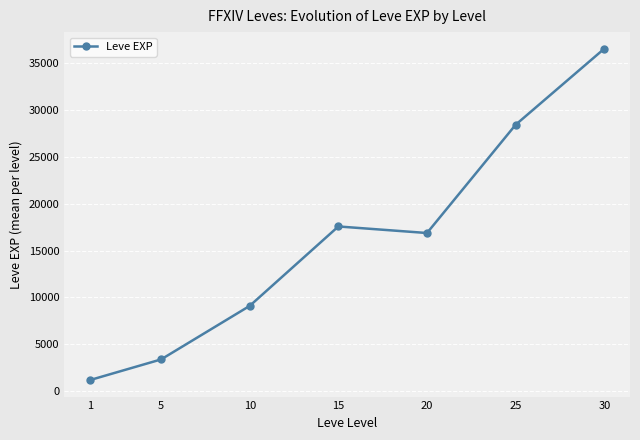

What is the change in value from 1 to 20?

+15651.7